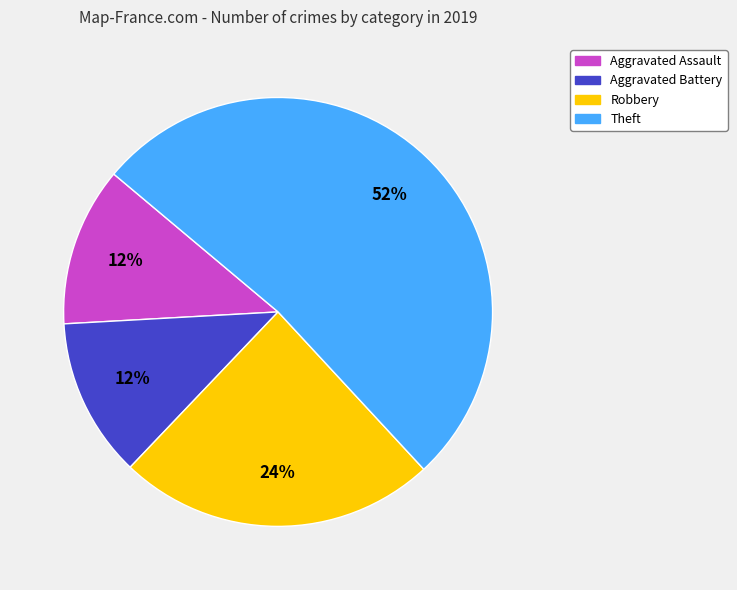

The Theft slice represents 38% of the pie. True or false?

False